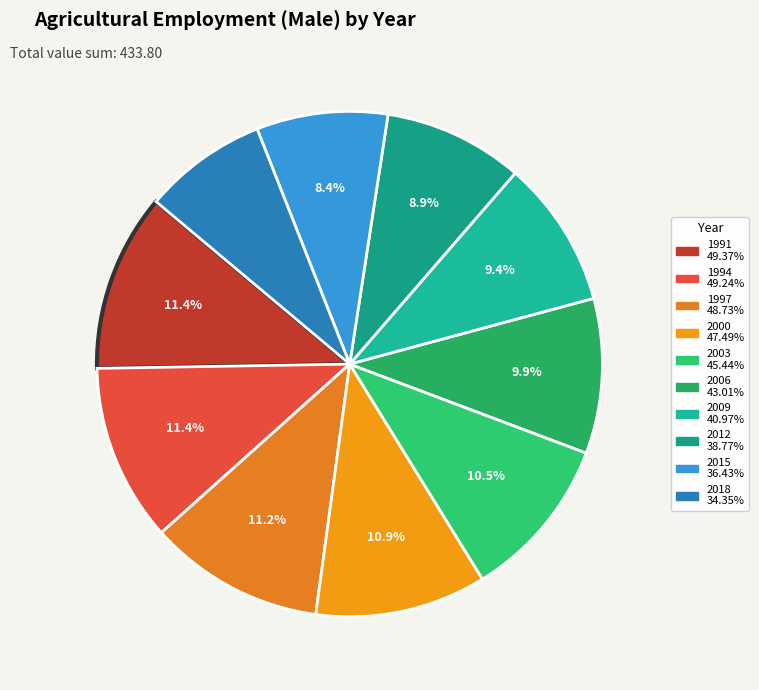

Count the number of slices in the pie.

10